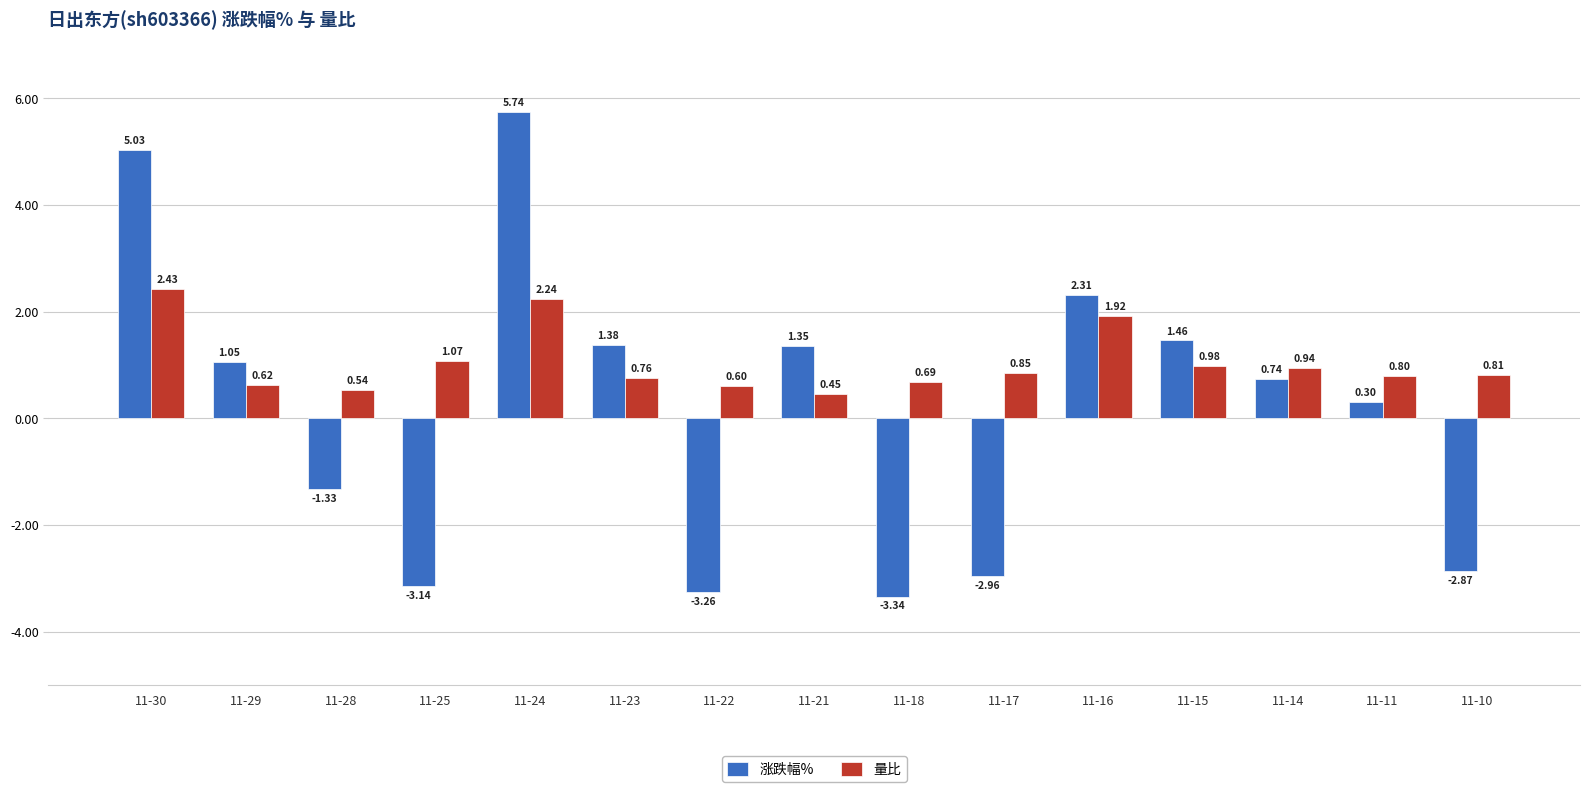

Where is 涨跌幅% nearest to the value 1?

11-29